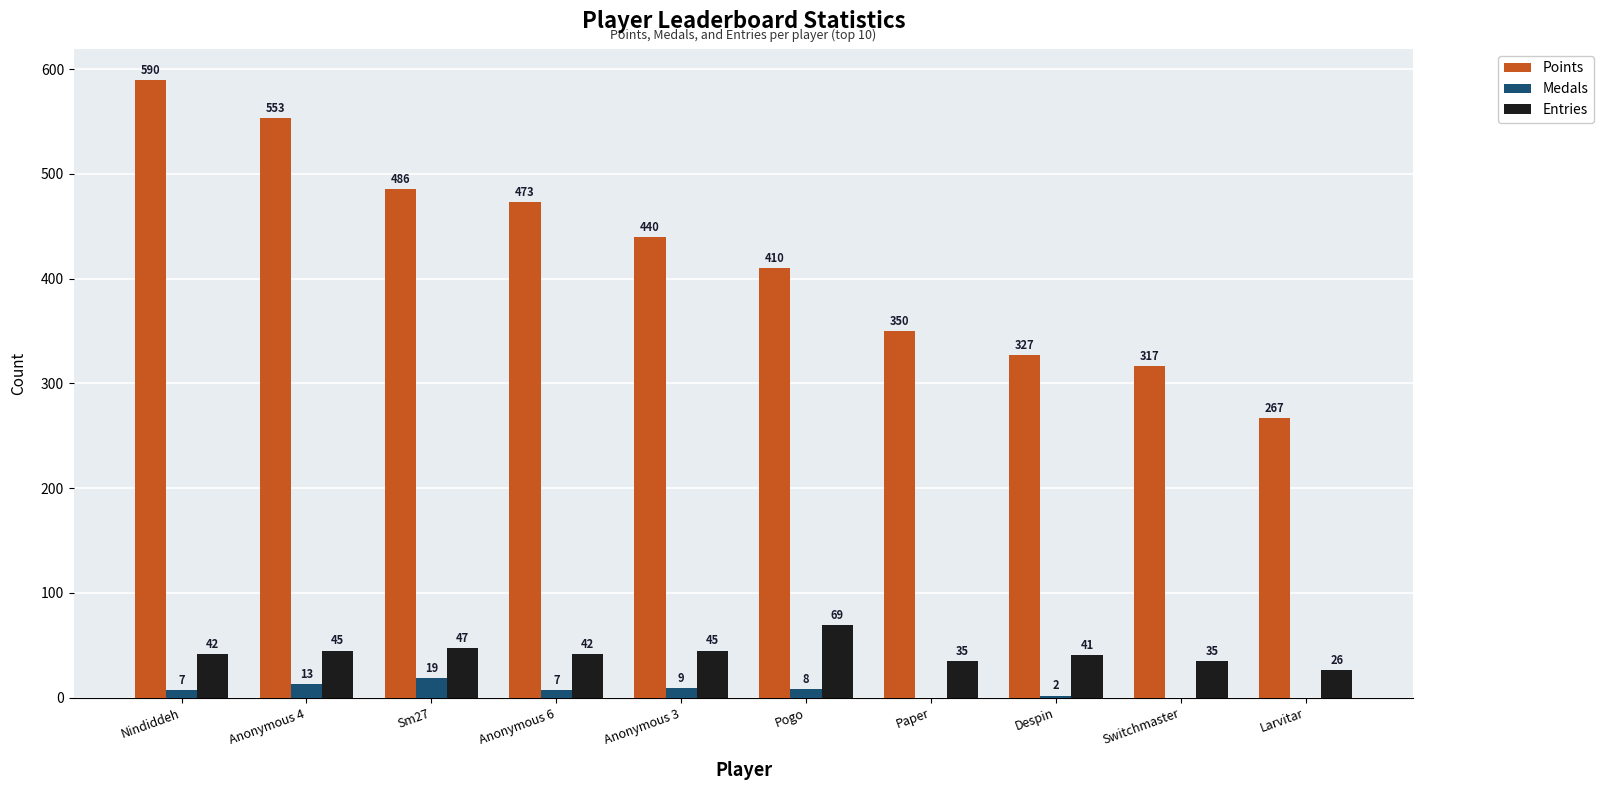

Where does the Points series first go above 440?

Nindiddeh